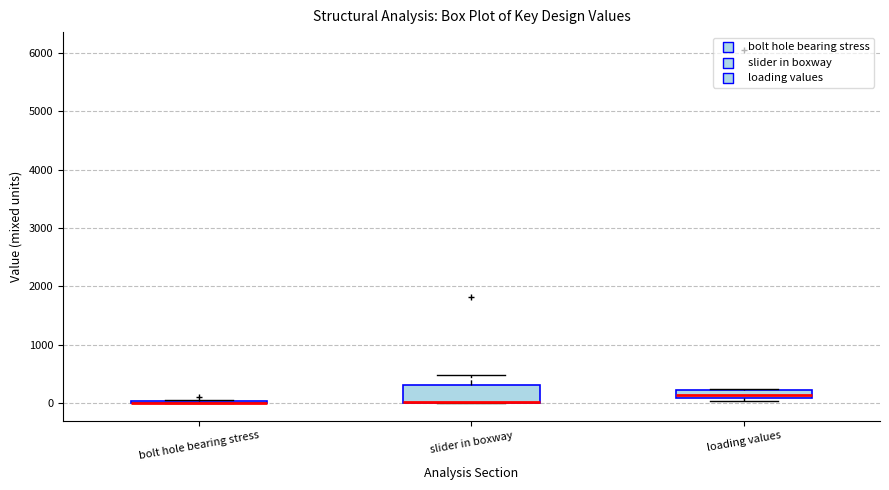

Comparing the boxes themselves (not the whiskers), which one is the tallest?

slider in boxway